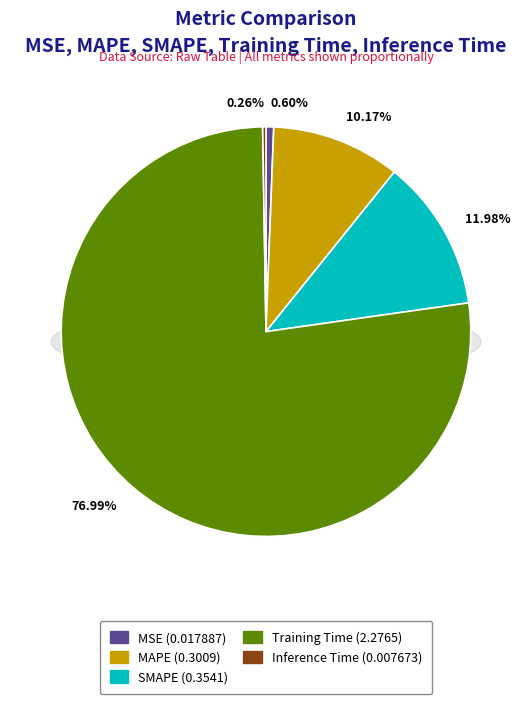

Rank the categories by value from lowest to highest.

Inference Time, MSE, MAPE, SMAPE, Training Time